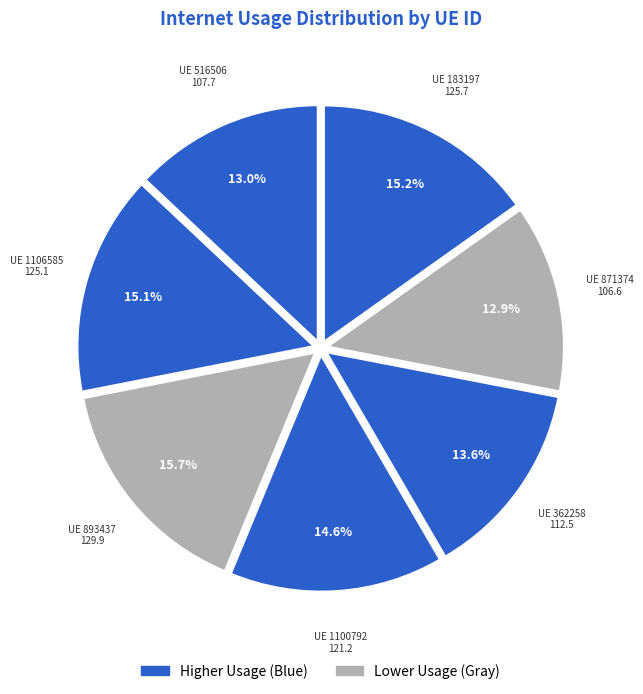

Rank the categories by value from lowest to highest.

871374, 516506, 362258, 1100792, 1106585, 183197, 893437